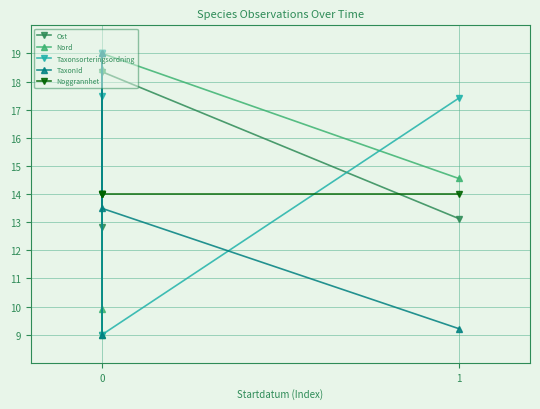

Is the value of Ost at 1 greater than the value of Taxonsorteringsordning at 1?

No